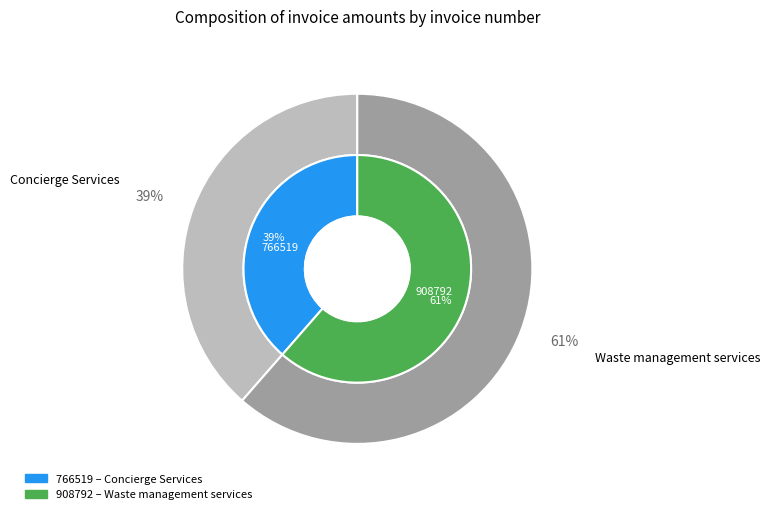

How much of the chart is everything except 908792?

38.6%